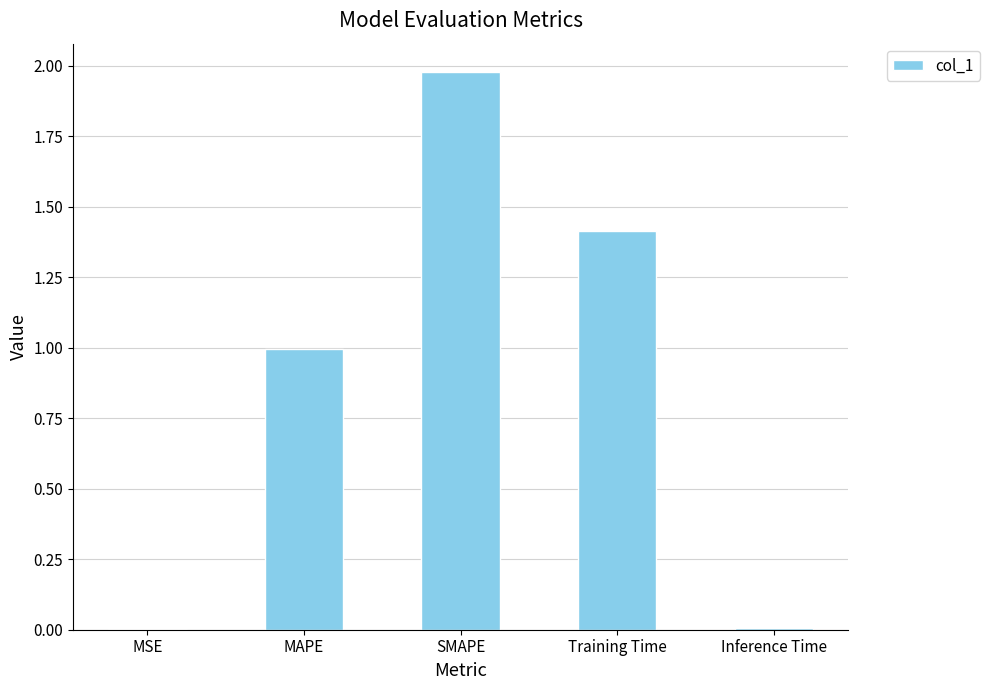

True or false: the data shows 1.4 at Training Time.

True